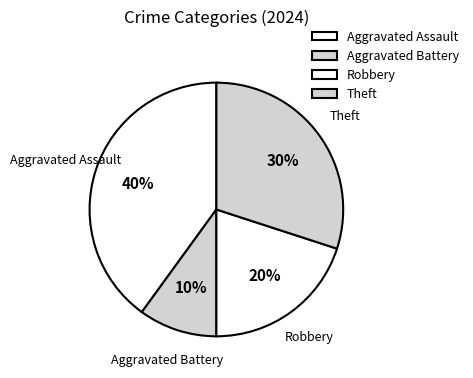

Does any single category account for the majority?

No